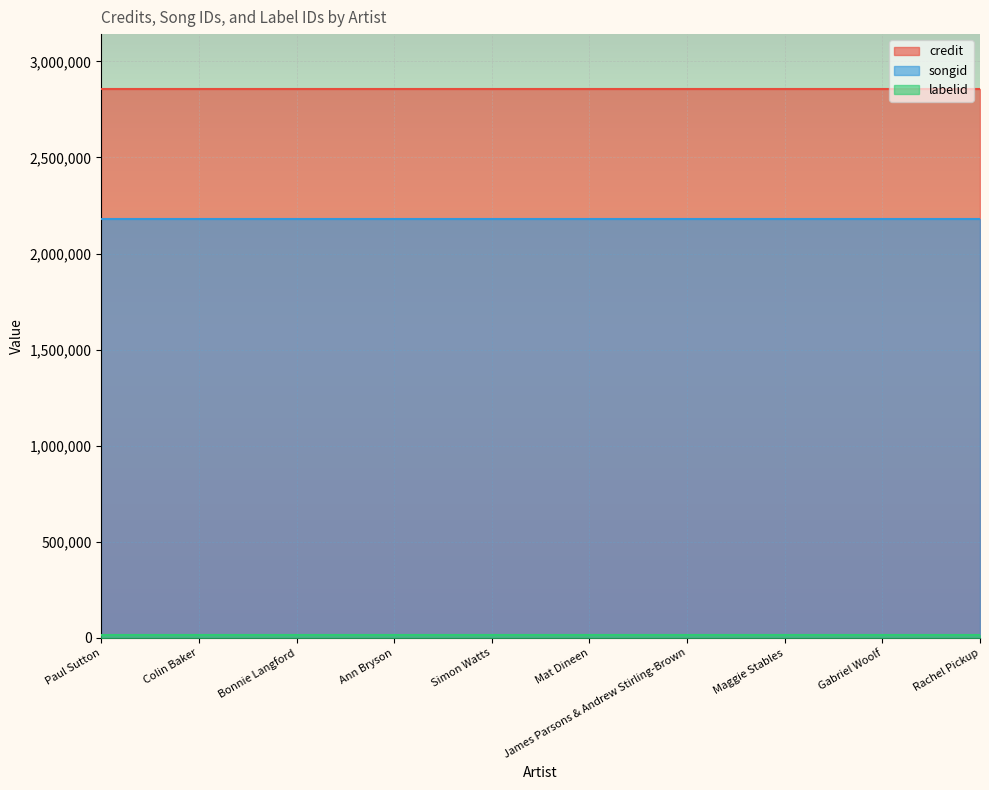

Rank the series by their average value, from highest to lowest.

credit, songid, labelid